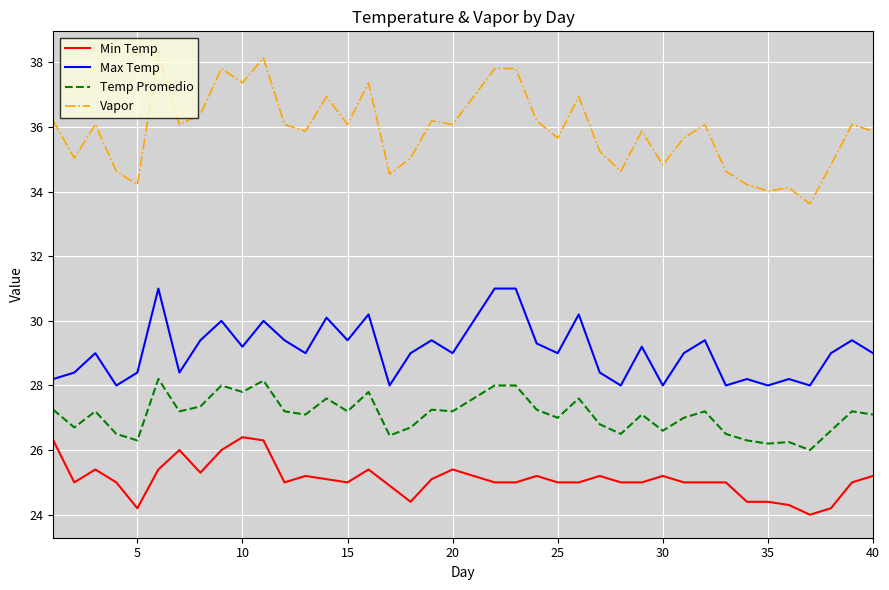

What is the maximum value for Temp Promedio?

28.2